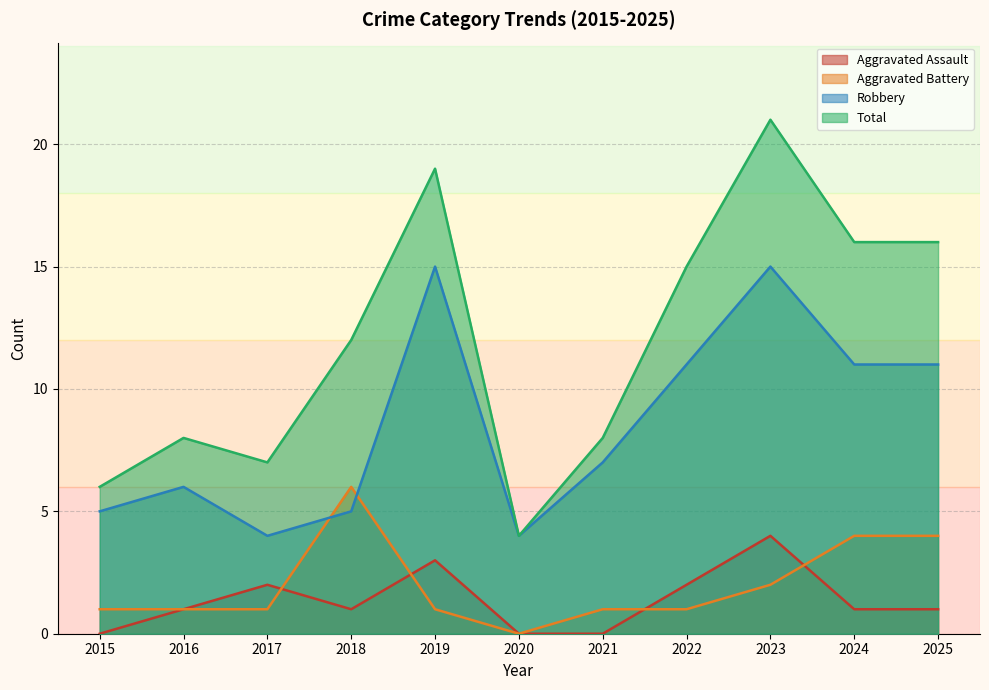

Reading left to right, list all the values displayed in this chart.

Aggravated Assault: 2015=0	2016=1	2017=2	2018=1	2019=3	2020=0	2021=0	2022=2	2023=4	2024=1	2025=1
Aggravated Battery: 2015=1	2016=1	2017=1	2018=6	2019=1	2020=0	2021=1	2022=1	2023=2	2024=4	2025=4
Robbery: 2015=5	2016=6	2017=4	2018=5	2019=15	2020=4	2021=7	2022=11	2023=15	2024=11	2025=11
Total: 2015=6	2016=8	2017=7	2018=12	2019=19	2020=4	2021=8	2022=15	2023=21	2024=16	2025=16